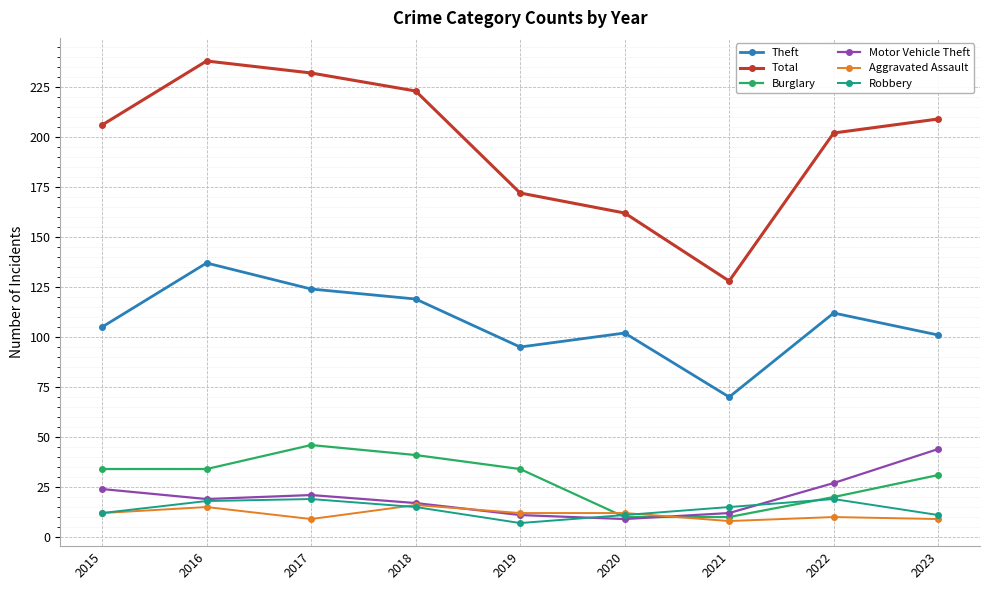

Which series has the largest total across all categories?

Total